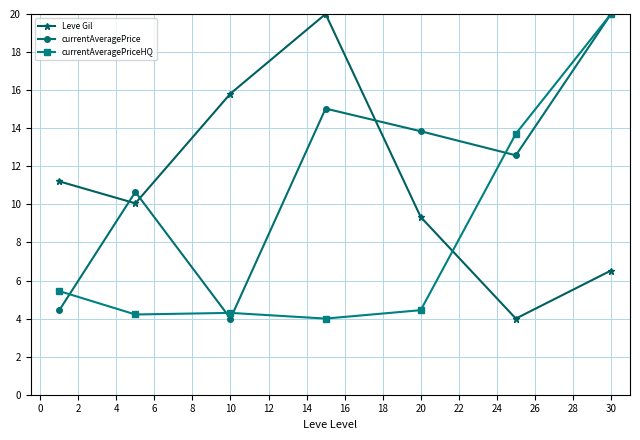

Reading left to right, transcribe all the data shown in this chart.

Leve Gil: 11.2	10.1	15.8	20.0	9.3	4.0	6.5
currentAveragePrice: 4.4	10.7	4.0	15.0	13.8	12.6	20.0
currentAveragePriceHQ: 5.4	4.2	4.3	4.0	4.4	13.7	20.0